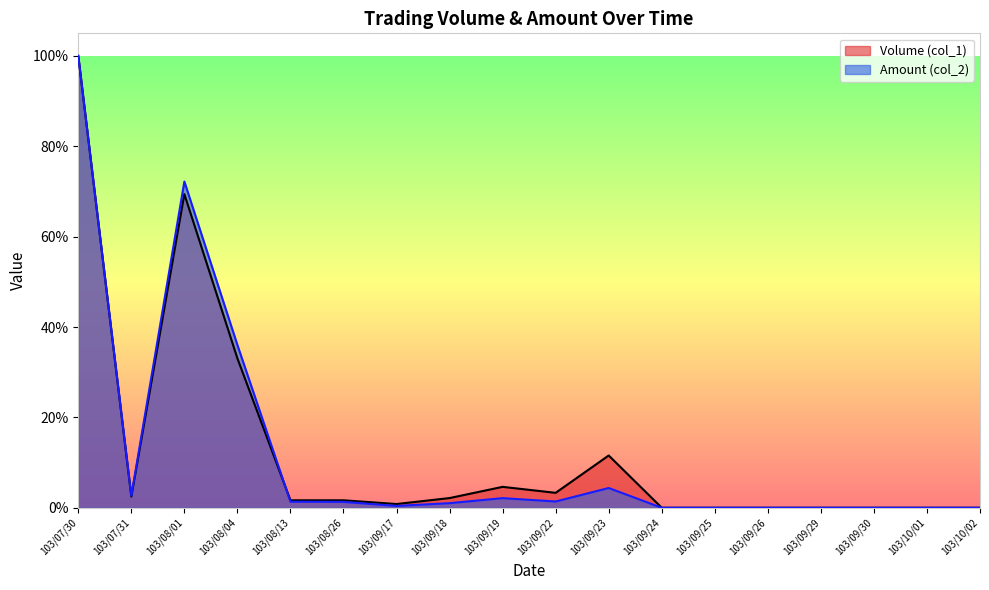

What is the total value across all series at 103/08/04?

0.7